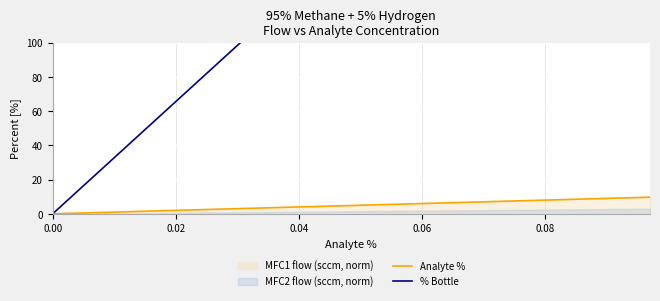

Which series has the largest range (max minus min)?

% Bottle